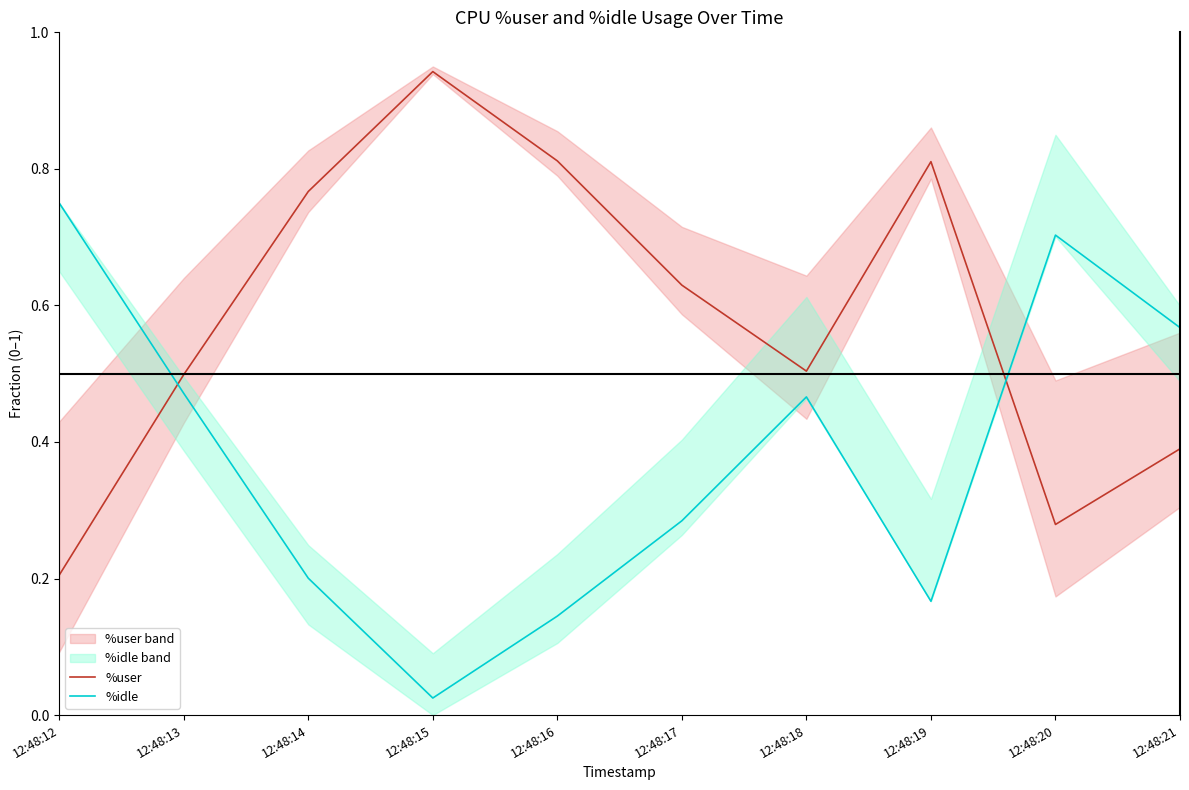

Reading left to right, extract all data points from this chart.

%user: 12:48:12=0.2	12:48:13=0.5	12:48:14=0.8	12:48:15=0.9	12:48:16=0.8	12:48:17=0.6	12:48:18=0.5	12:48:19=0.8	12:48:20=0.3	12:48:21=0.4
%idle: 12:48:12=0.8	12:48:13=0.5	12:48:14=0.2	12:48:15=0.0	12:48:16=0.1	12:48:17=0.3	12:48:18=0.5	12:48:19=0.2	12:48:20=0.7	12:48:21=0.6